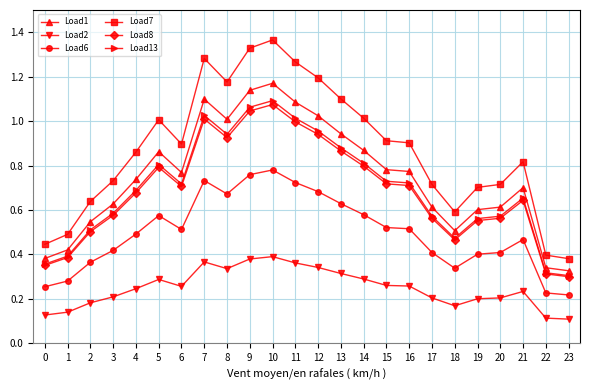

Between 2 and 16, which series saw the biggest shift?

Load7